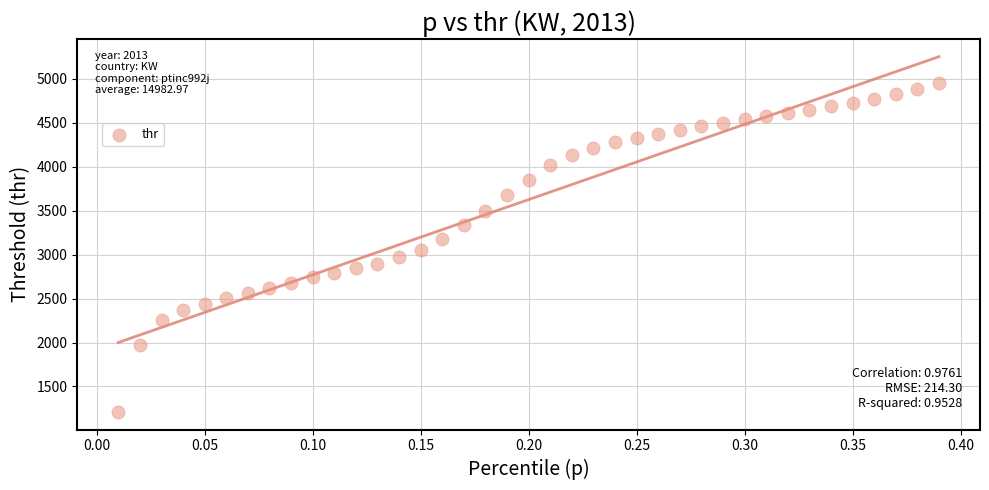

What is the range of X values (max minus min)?

0.4